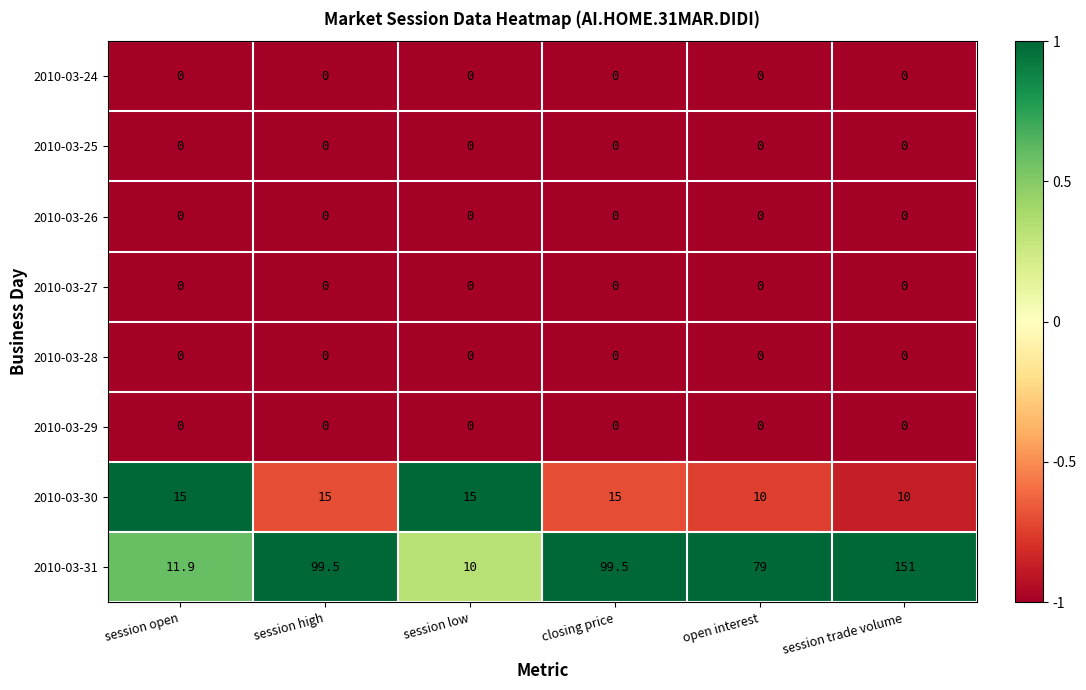

The value of 2010-03-29 at open interest is 0.0. True or false?

True